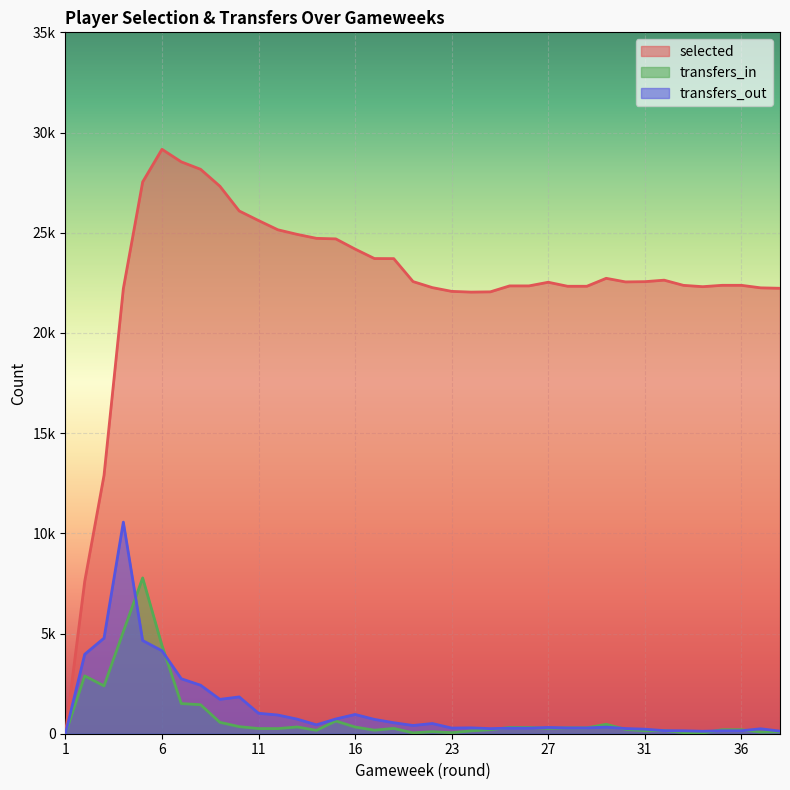

What is the sum of the transfers_out values at 6 and 36?

4287